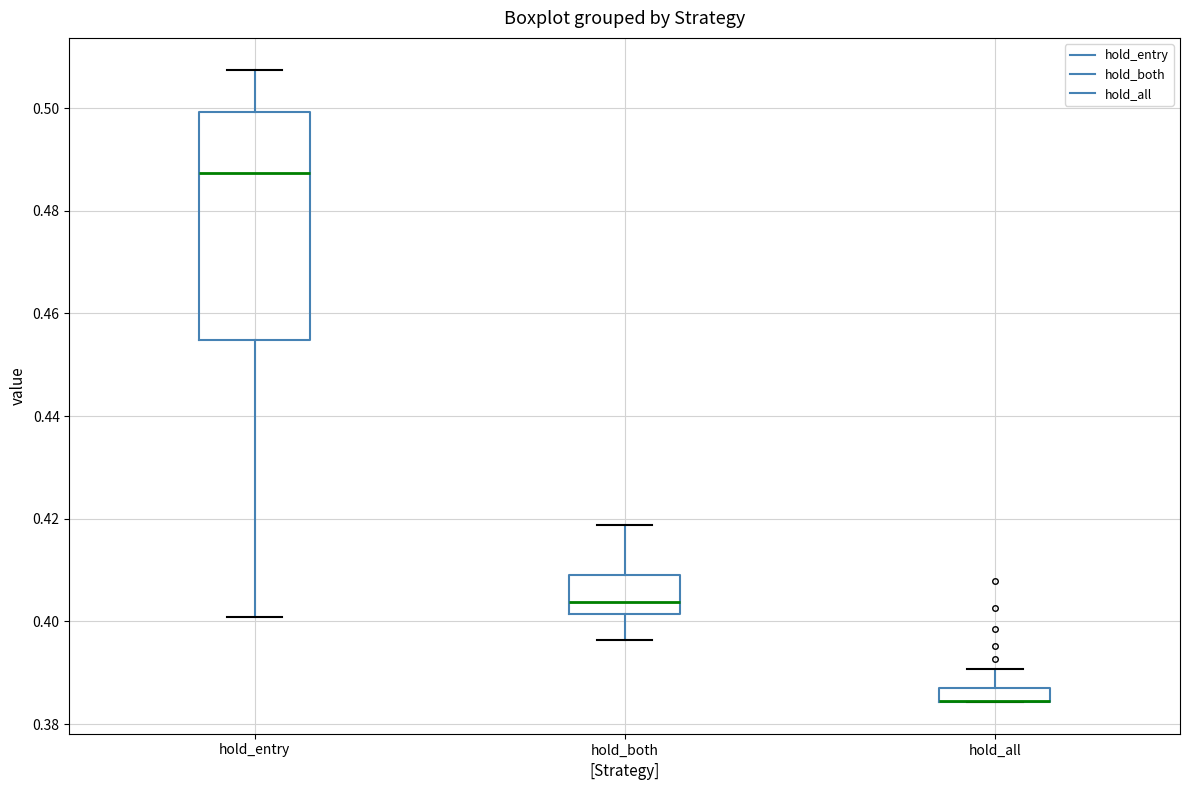

Comparing the boxes themselves (not the whiskers), which one is the tallest?

hold_entry